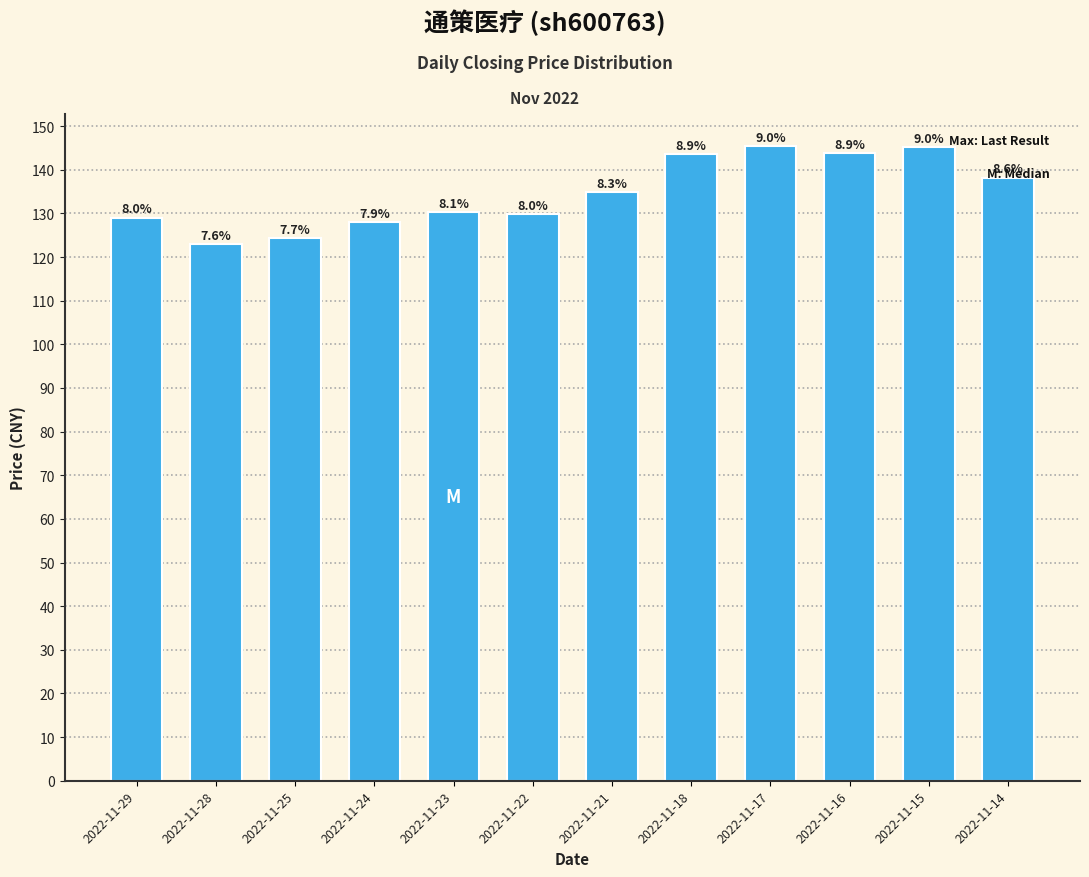

What is the difference between the second highest and minimum values?

22.4